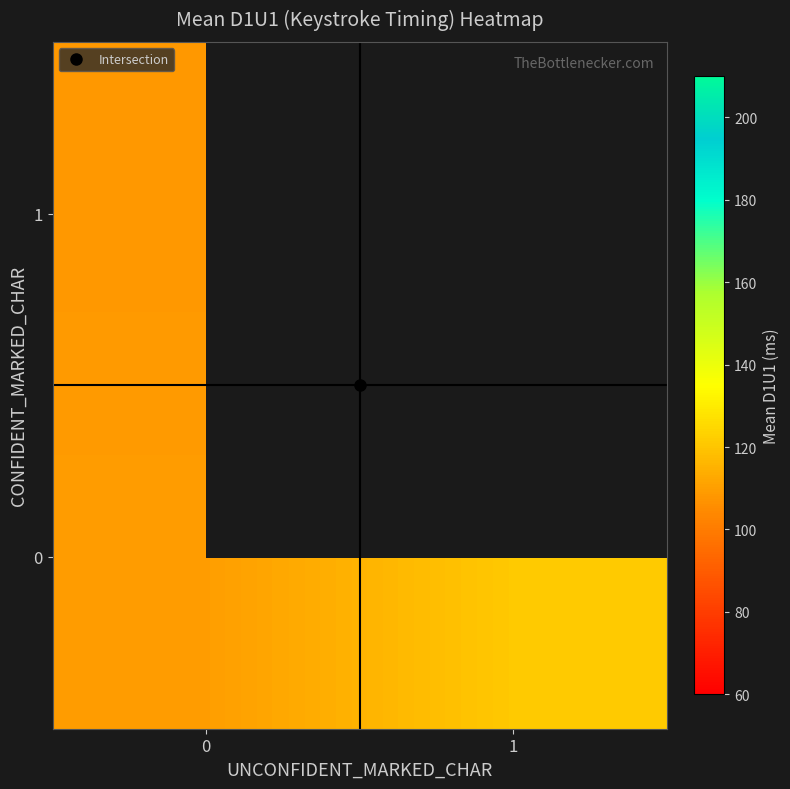

Is the value of 0 at 0 greater than the value of 1 at 1?

No